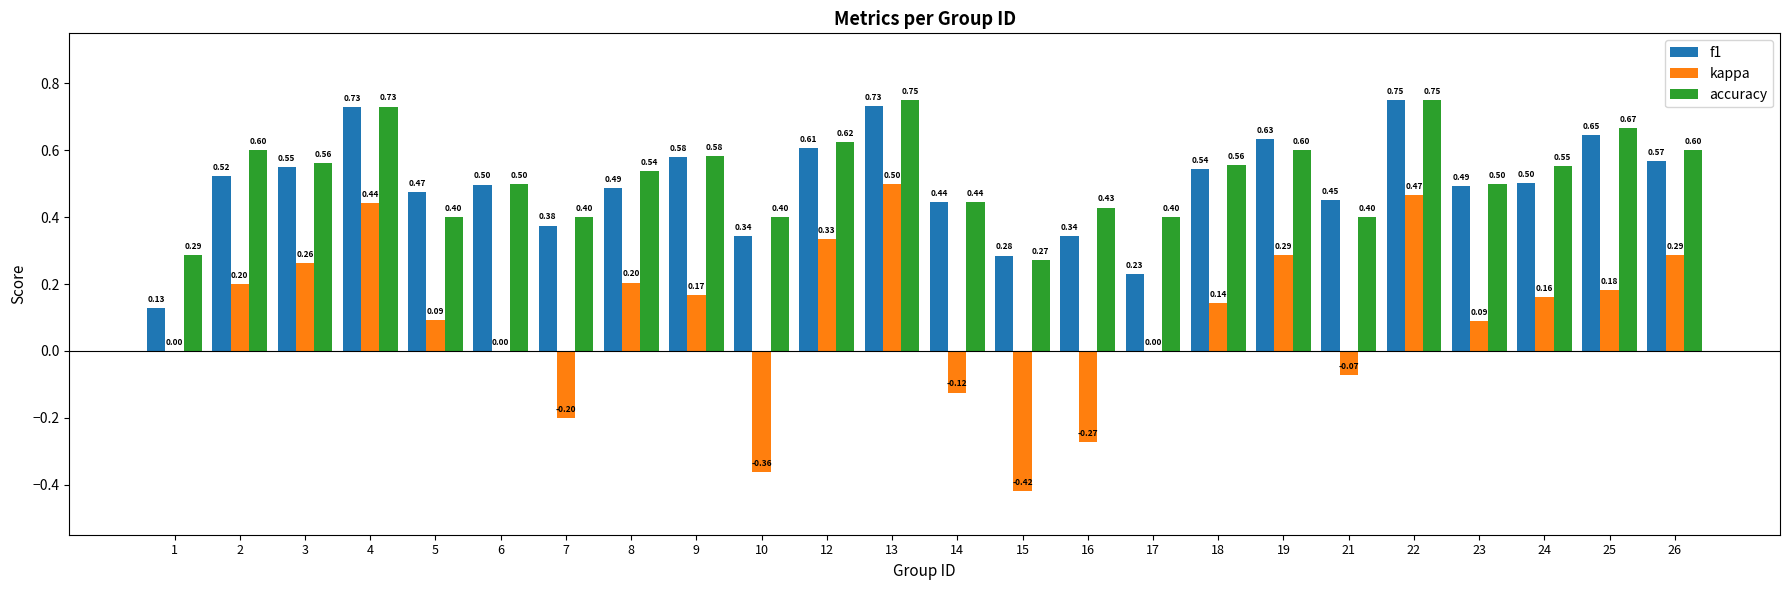

How many data points does each series have?

24